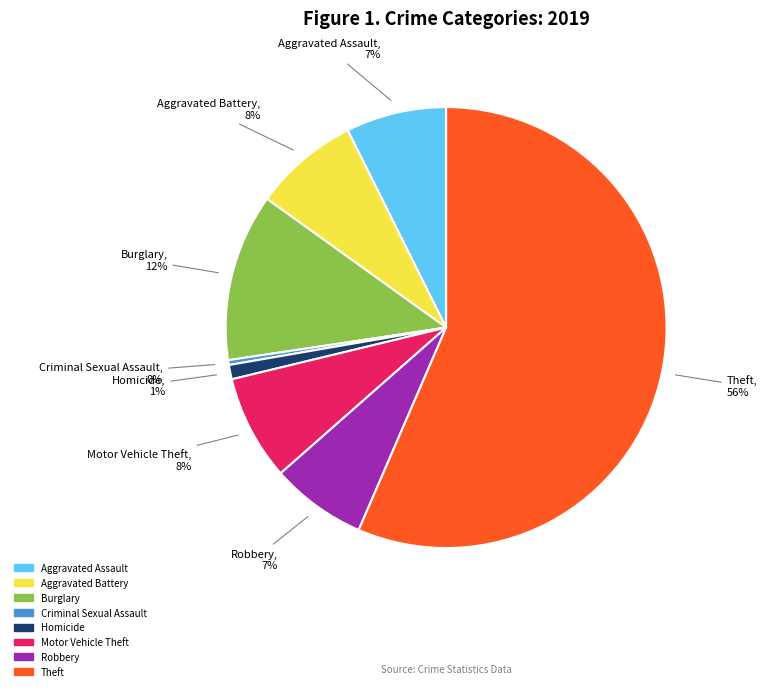

Does any single category account for the majority?

Yes